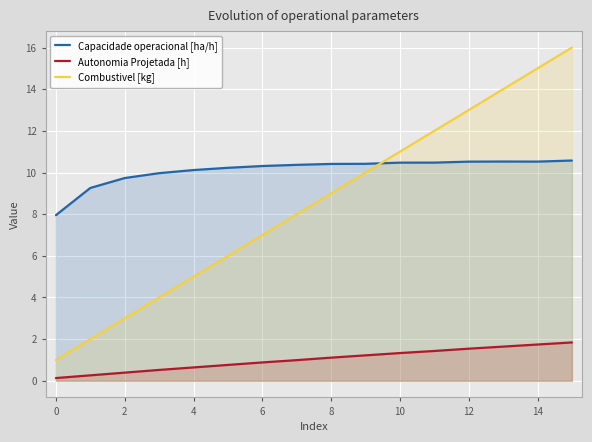

The Autonomia Projetada [h] series shows 0.2 at 6. True or false?

False